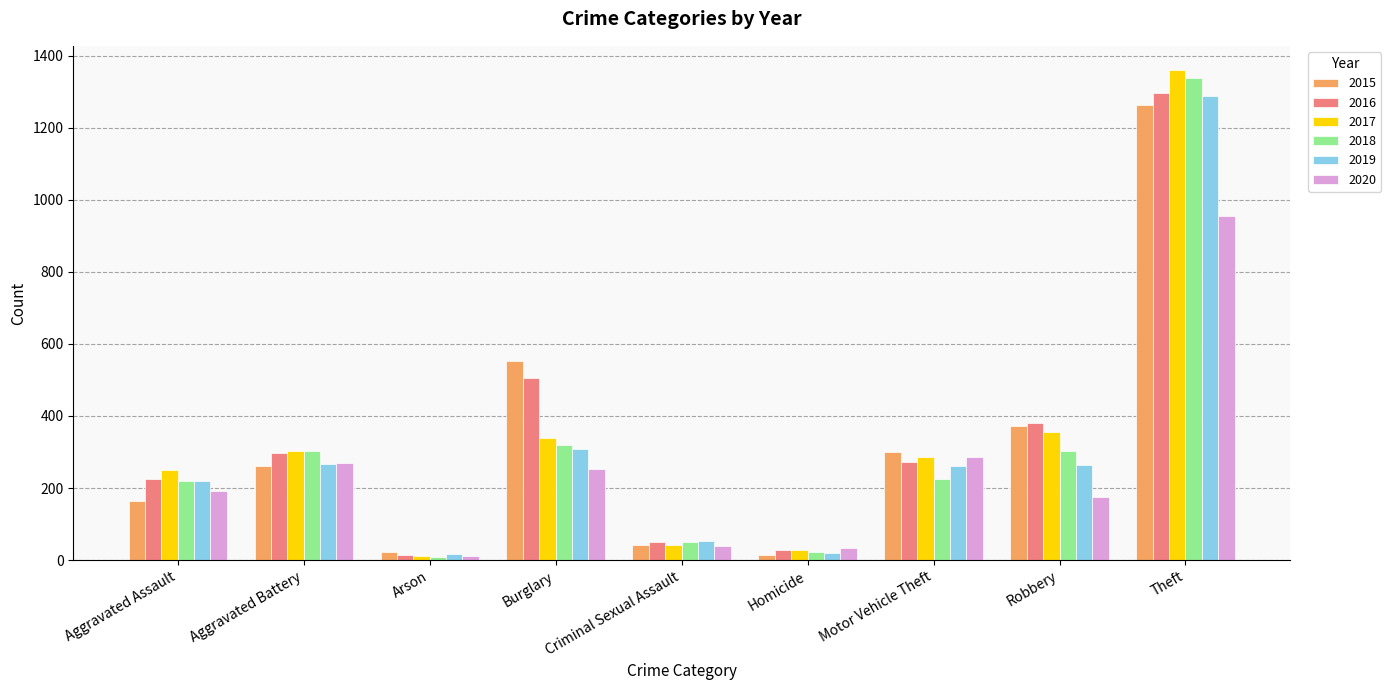

What are all the series names shown in the legend?

2015, 2016, 2017, 2018, 2019, 2020